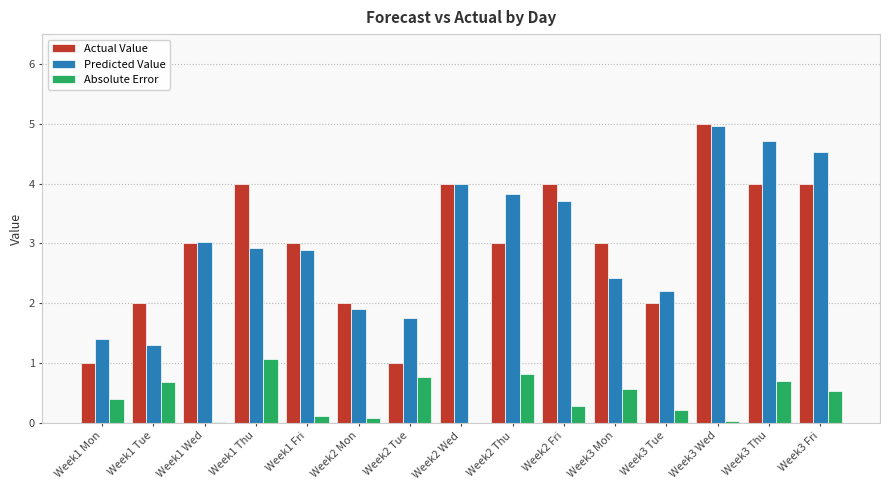

Is it true that Actual Value equals 1.0 at Week3 Tue?

False